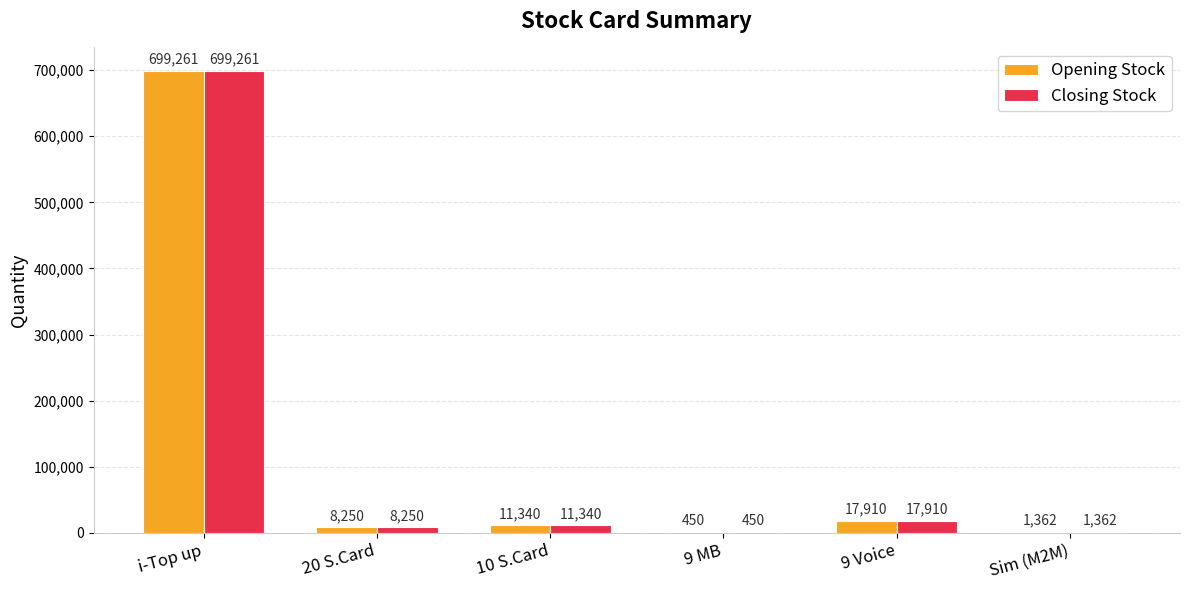

What is the total value across all series at i-Top up?

1398522